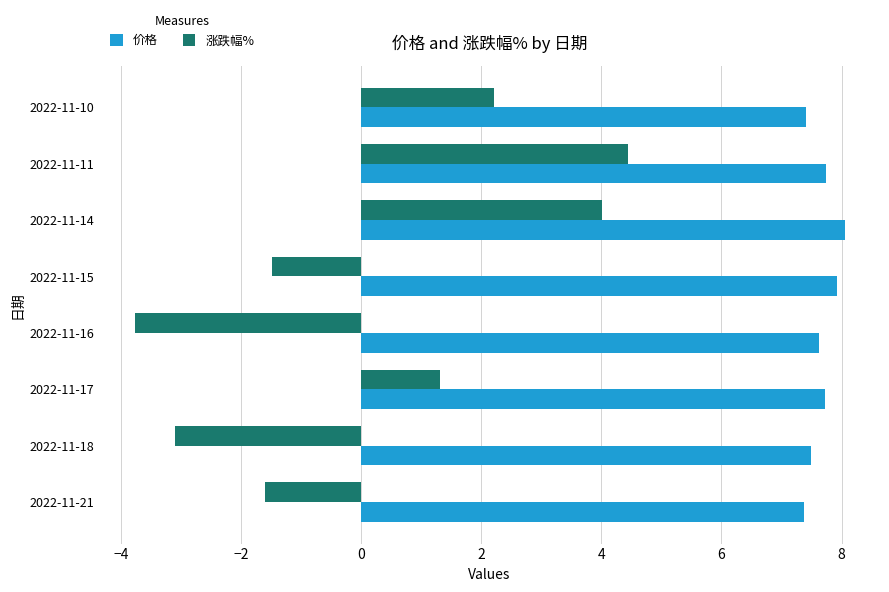

What is the maximum value shown in the chart?

8.1